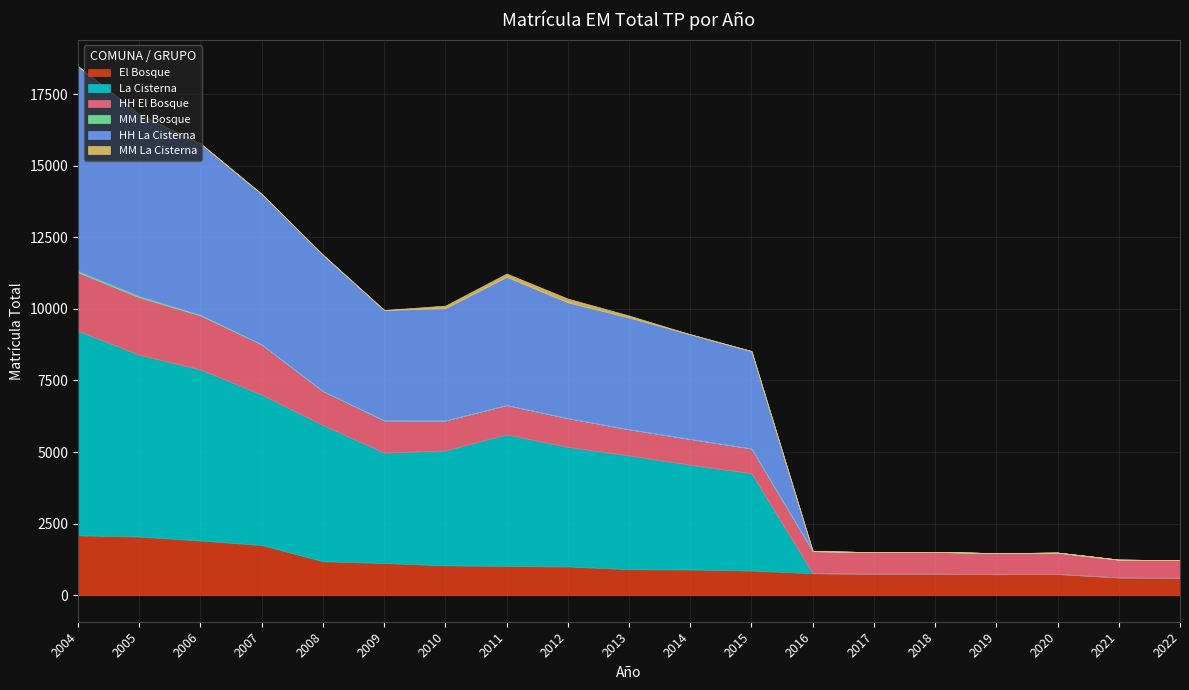

What is the highest value of the El Bosque series?

2093